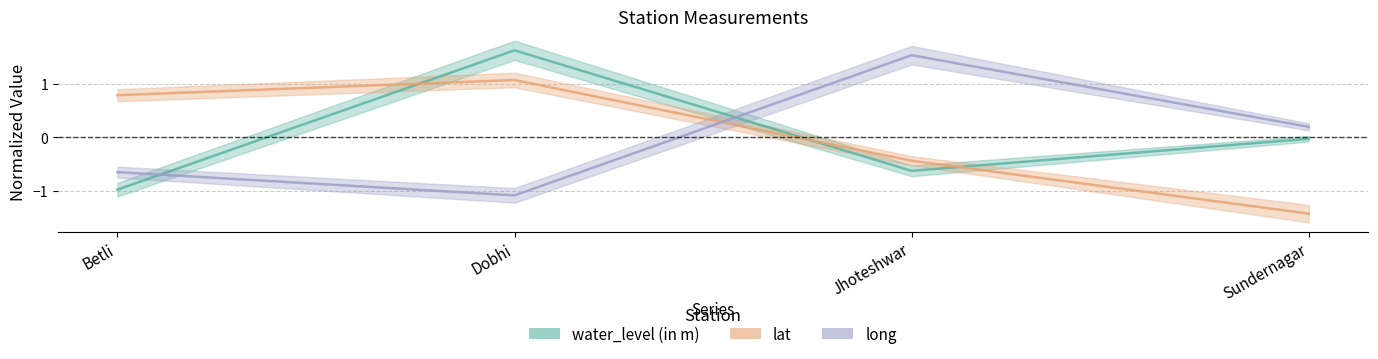

Which series has the widest spread of values?

long